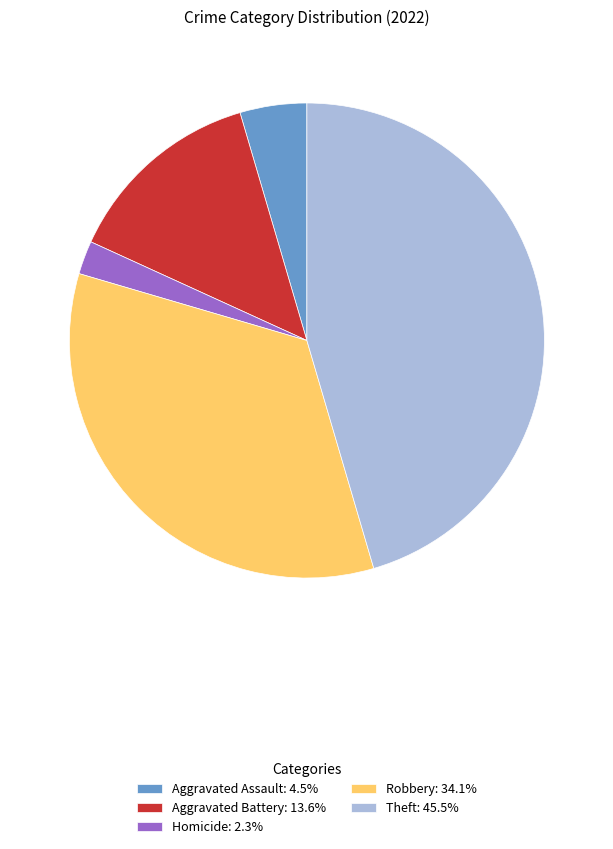

Does Aggravated Battery: 13.6% account for over 50% of the chart?

No